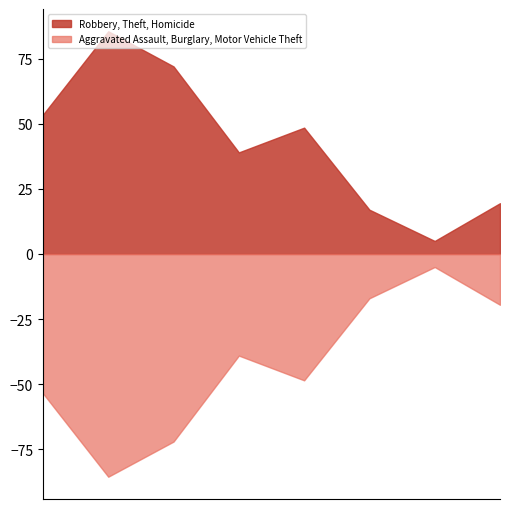

Rank the series by their average value, from lowest to highest.

Aggravated Assault, Burglary, Motor Vehicle Theft, Robbery, Theft, Homicide